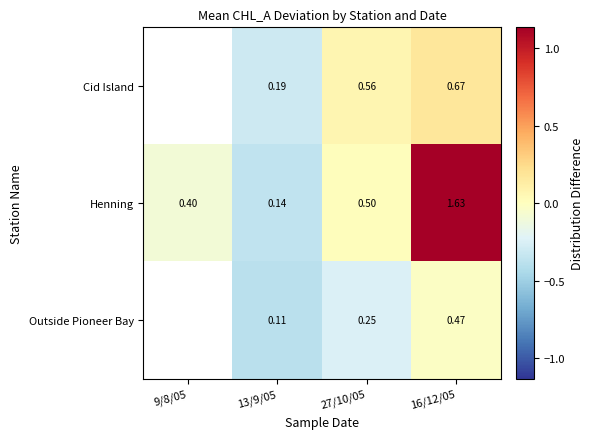

At 13/9/05, list the series in order from largest to smallest.

Cid Island, Henning, Outside Pioneer Bay